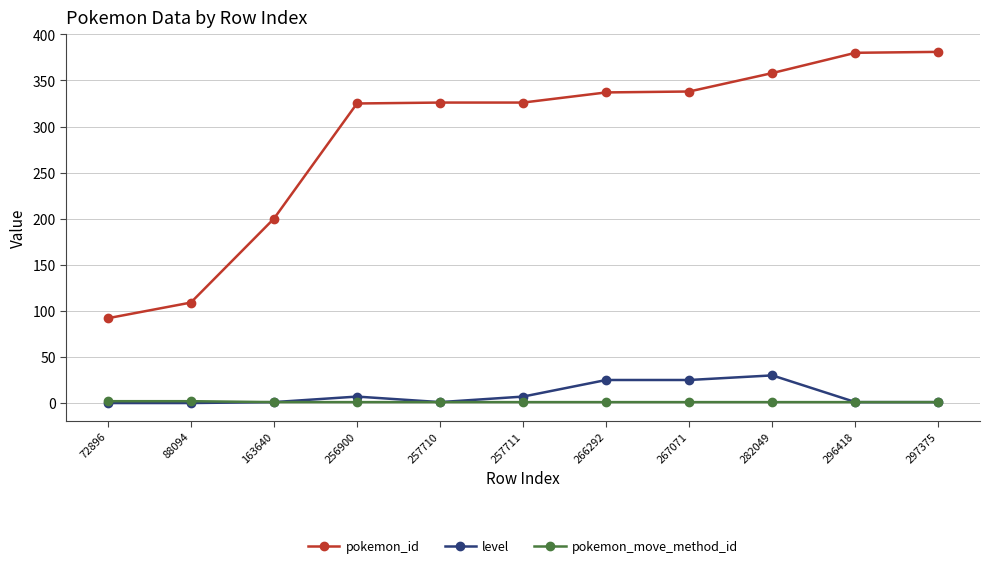

At how many categories does at least one series exceed 293?

8